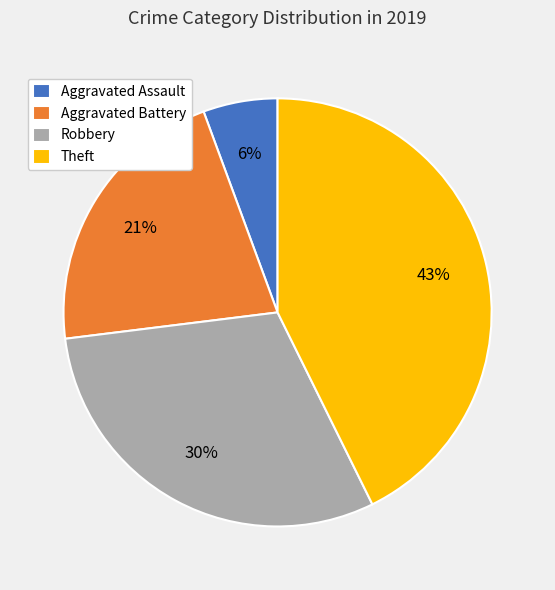

To the nearest percent, what percentage of the pie is Aggravated Assault?

6%